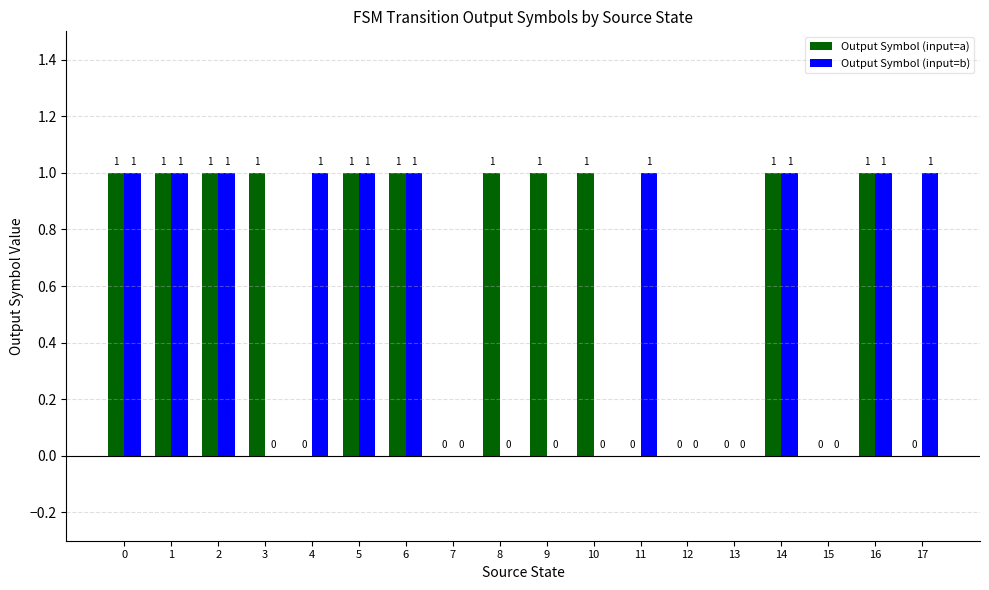

Between 8 and 13, which series saw the biggest shift?

Output Symbol (input=a)